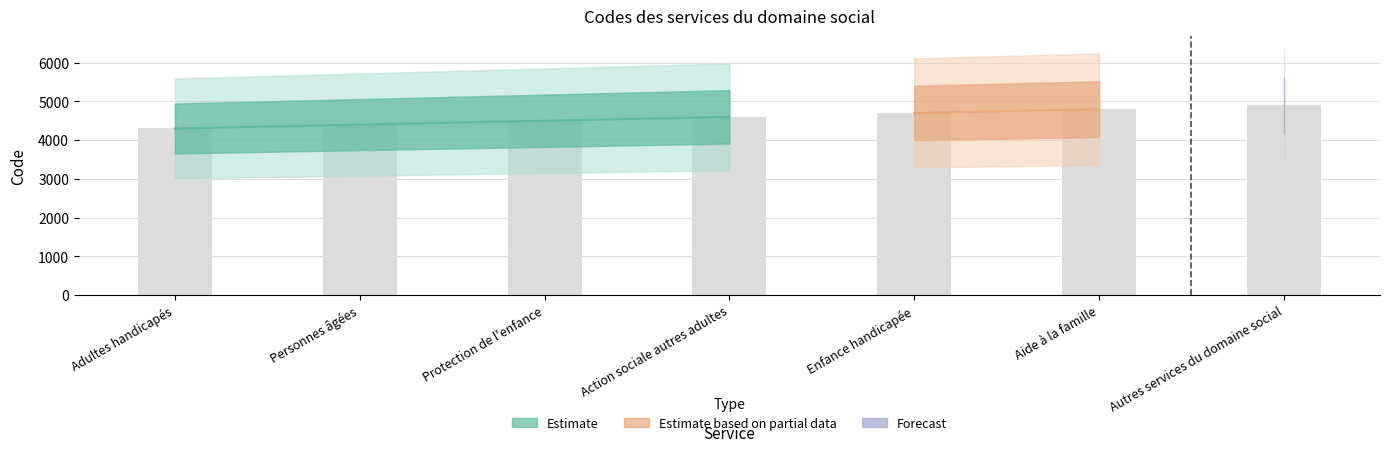

How many values are below 4600?

3